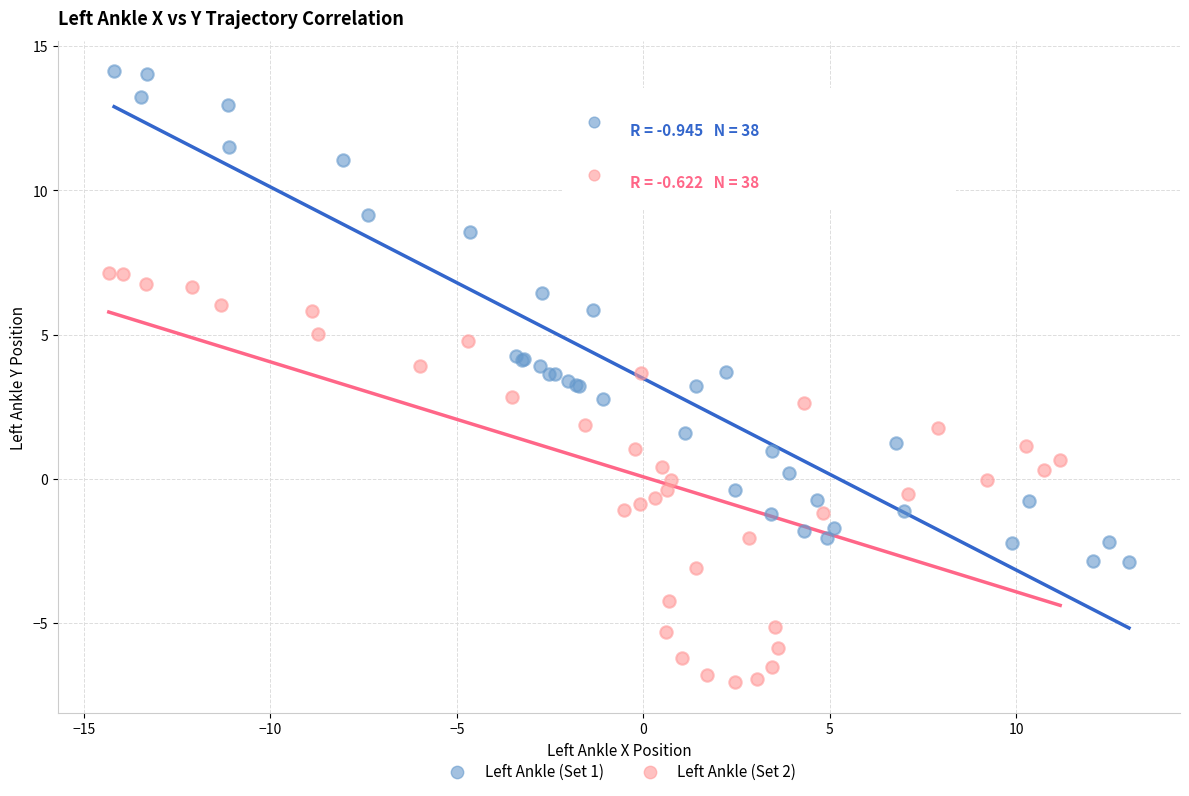

Which series reaches the minimum Y coordinate?

Left Ankle (Set 2)